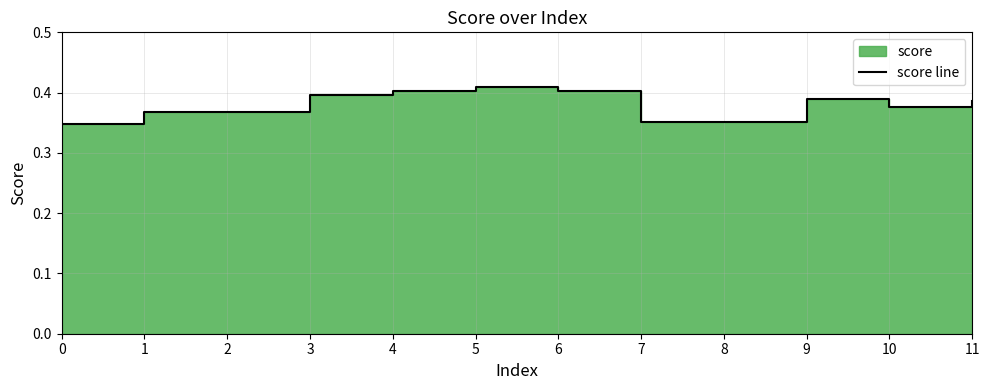

Reading left to right, what are all the values shown in this chart?

0.3	0.4	0.4	0.4	0.4	0.4	0.4	0.4	0.4	0.4	0.4	0.4